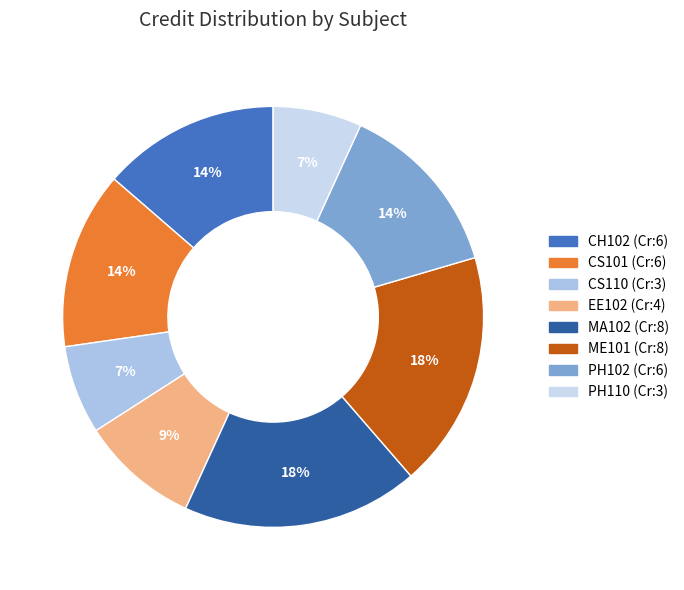

Does PH102 represent more than half of the total?

No